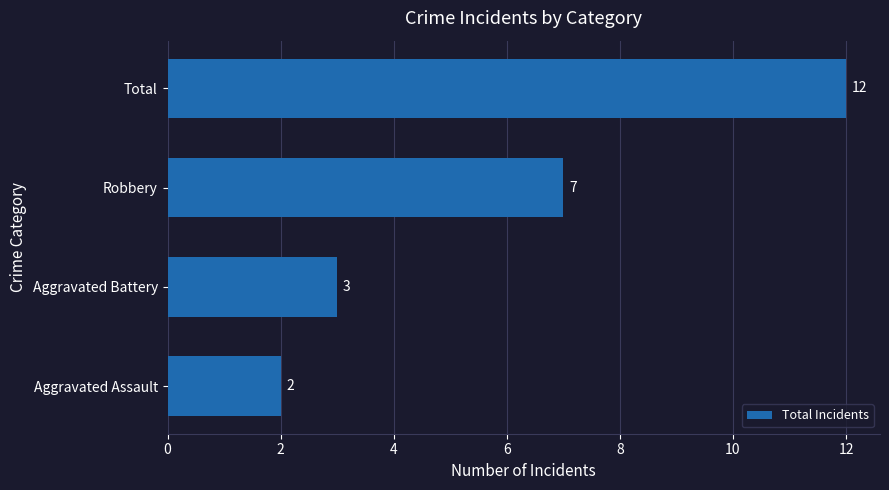

Approximately how many times larger is the value at Aggravated Battery compared to Aggravated Assault?

1.5